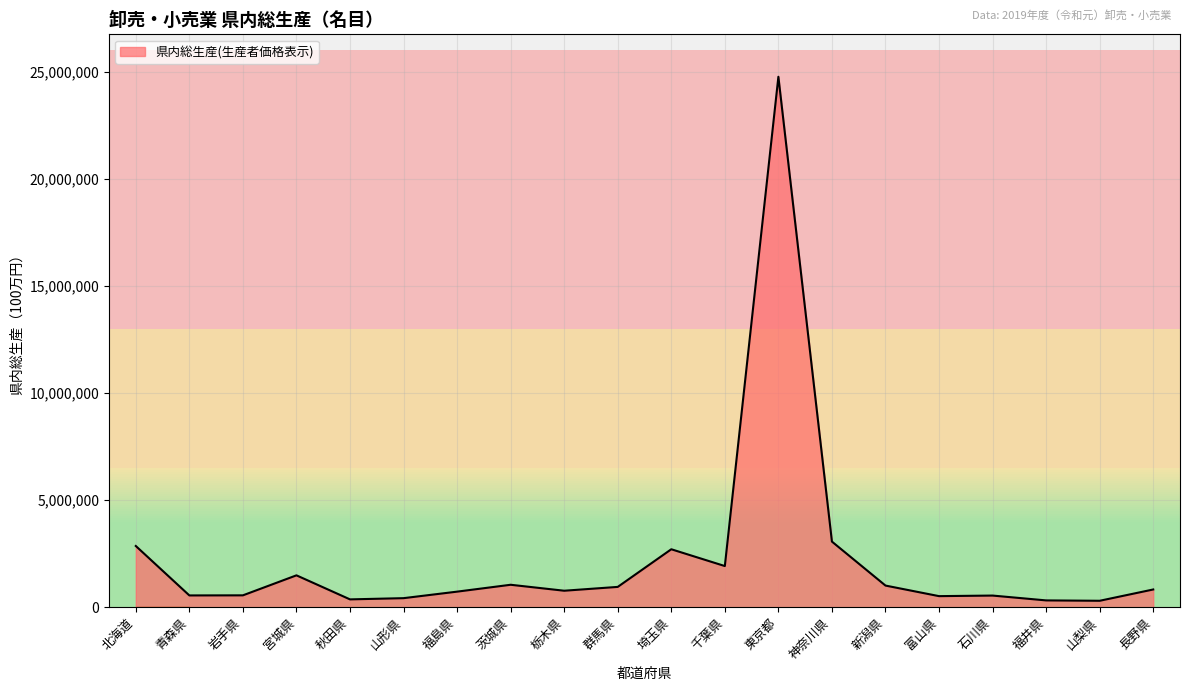

The value at 群馬県 is 947069. True or false?

True